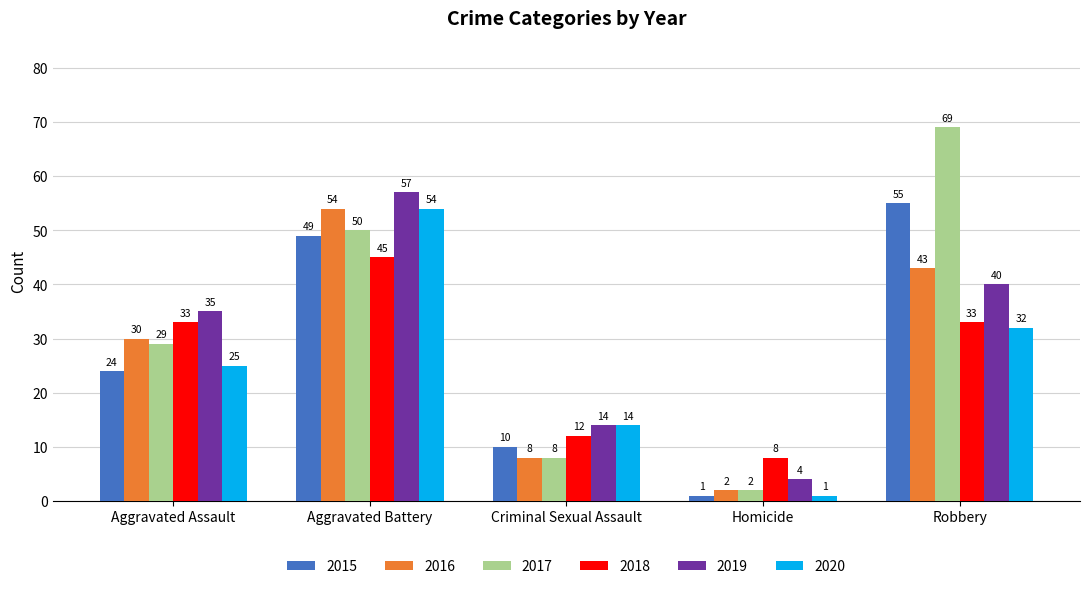

Between Aggravated Assault and Criminal Sexual Assault, which series saw the biggest shift?

2016